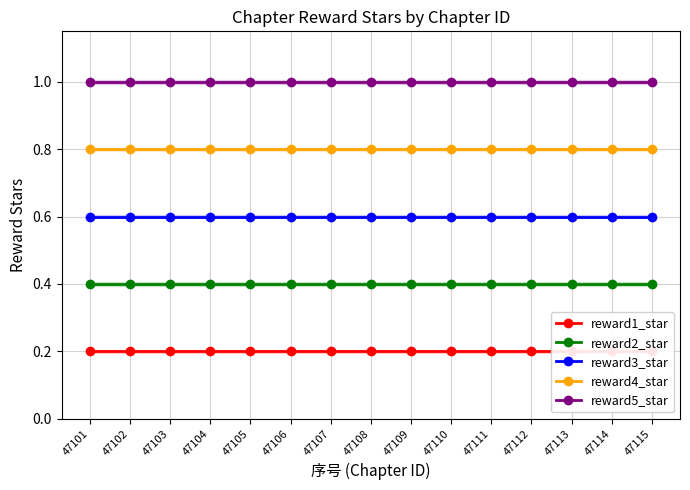

True or false: reward3_star and reward2_star cross at least once.

False